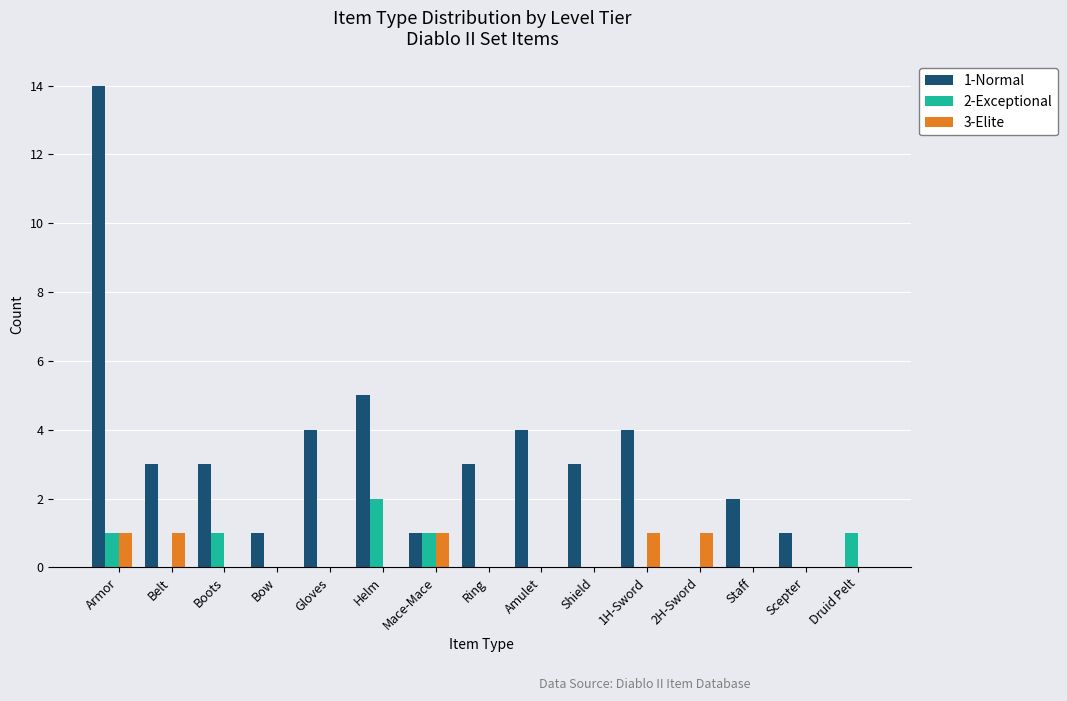

At which category is the sum across all series the highest?

Armor